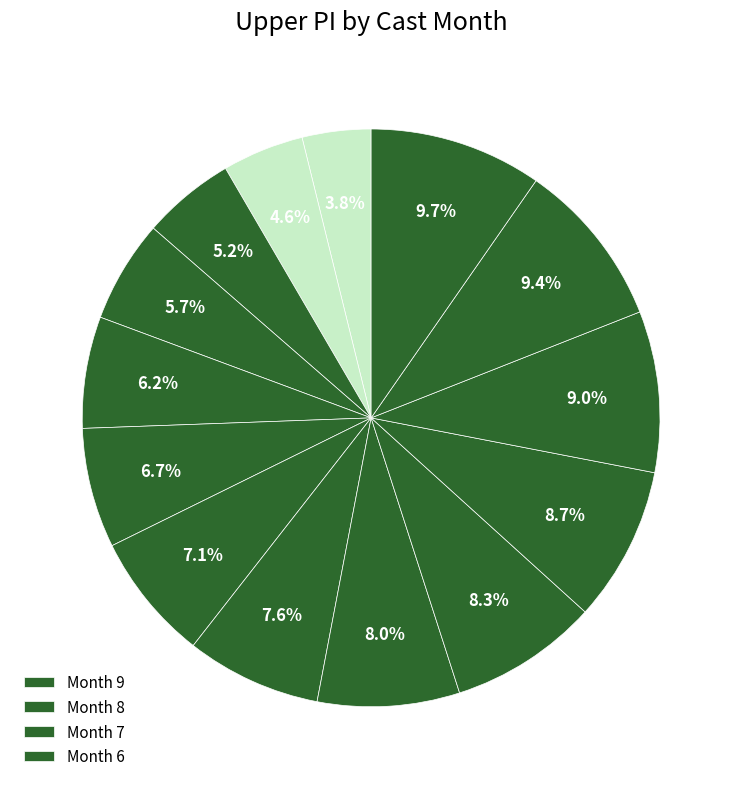

How many segments does this pie chart have?

14